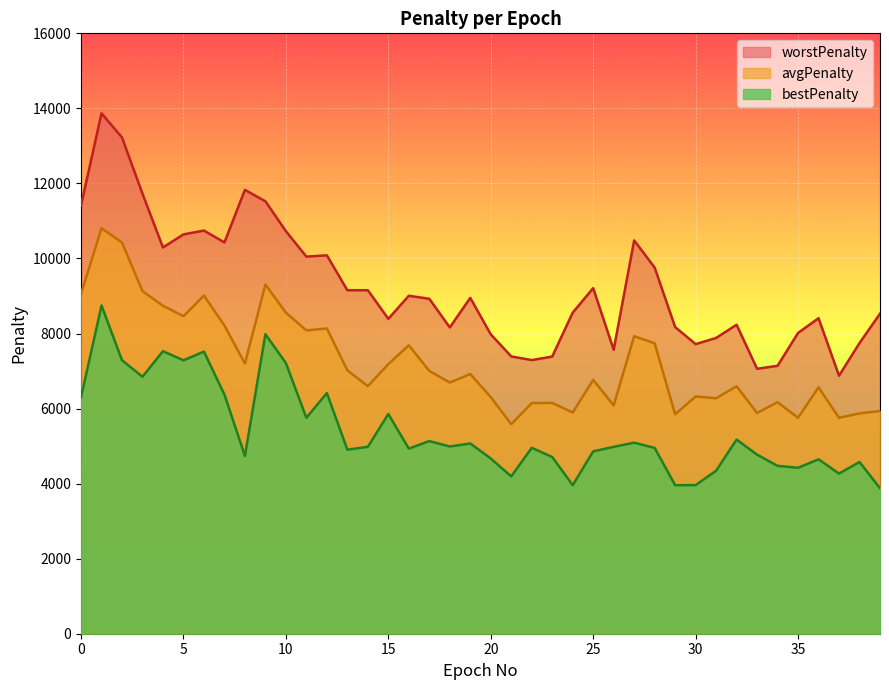

How many values in the bestPenalty series exceed 4980?

18